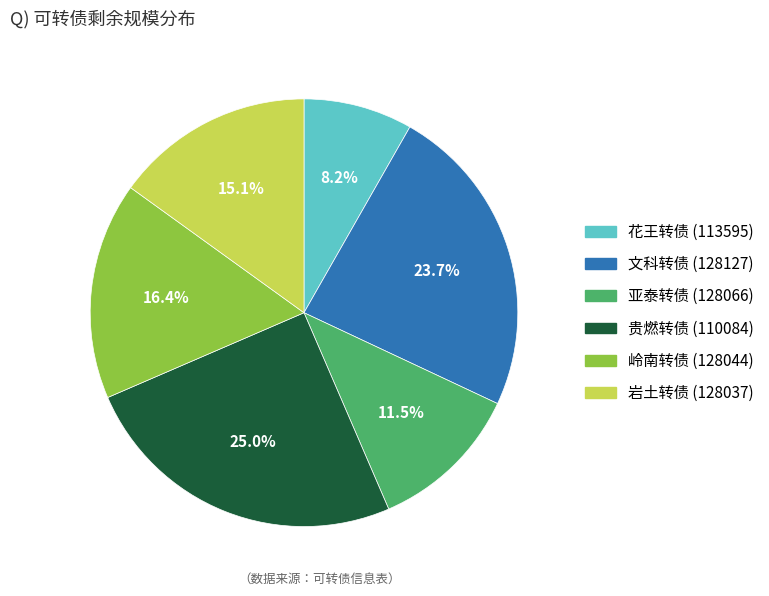

Approximately how many times larger is the value at 文科转债 (128127) compared to 亚泰转债 (128066)?

2.1